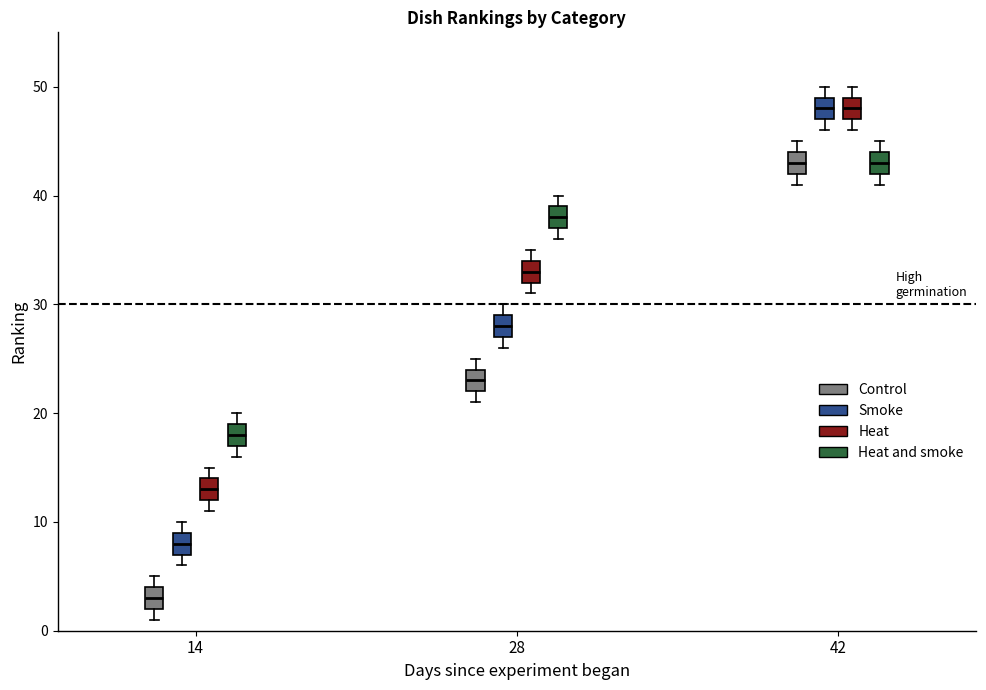

Reading left to right, transcribe this box plot: for each box, give where its median line is, the range the box spans, and where its two whiskers end, as read against the y-axis. The values are not printed on the chart, so give them approximately, as read against the axis.

14 (Control): median 3, box 2 to 4, whiskers 1 to 5
14 (Smoke): median 8, box 7 to 9, whiskers 6 to 10
14 (Heat): median 13, box 12 to 14, whiskers 11 to 15
14 (Heat and smoke): median 18, box 17 to 19, whiskers 16 to 20
28 (Control): median 23, box 22 to 24, whiskers 21 to 25
28 (Smoke): median 28, box 27 to 29, whiskers 26 to 30
28 (Heat): median 33, box 32 to 34, whiskers 31 to 35
28 (Heat and smoke): median 38, box 37 to 39, whiskers 36 to 40
42 (Control): median 43, box 42 to 44, whiskers 41 to 45
42 (Smoke): median 48, box 47 to 49, whiskers 46 to 50
42 (Heat): median 48, box 47 to 49, whiskers 46 to 50
42 (Heat and smoke): median 43, box 42 to 44, whiskers 41 to 45